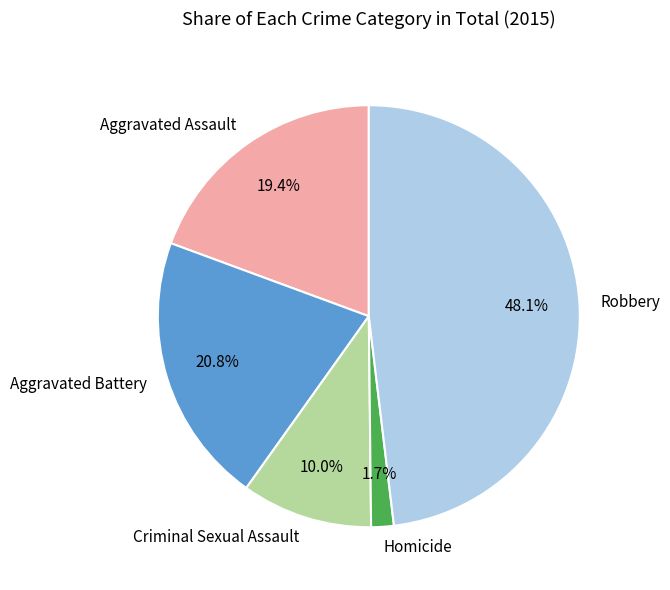

To the nearest percent, what percentage of the pie is Homicide?

2%